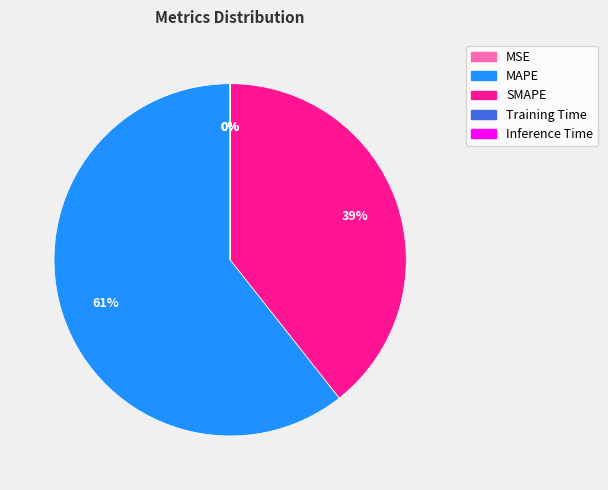

Is it true that MAPE is 61% of the pie?

True